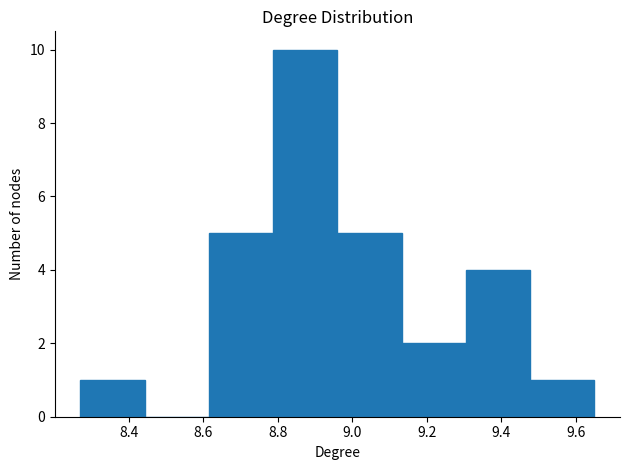

How tall is the bar that spans 8.96 to 9.14 on the x-axis? Neither the bar edges nor the heights are printed on the chart, so give them approximately, as read against the axes.

5